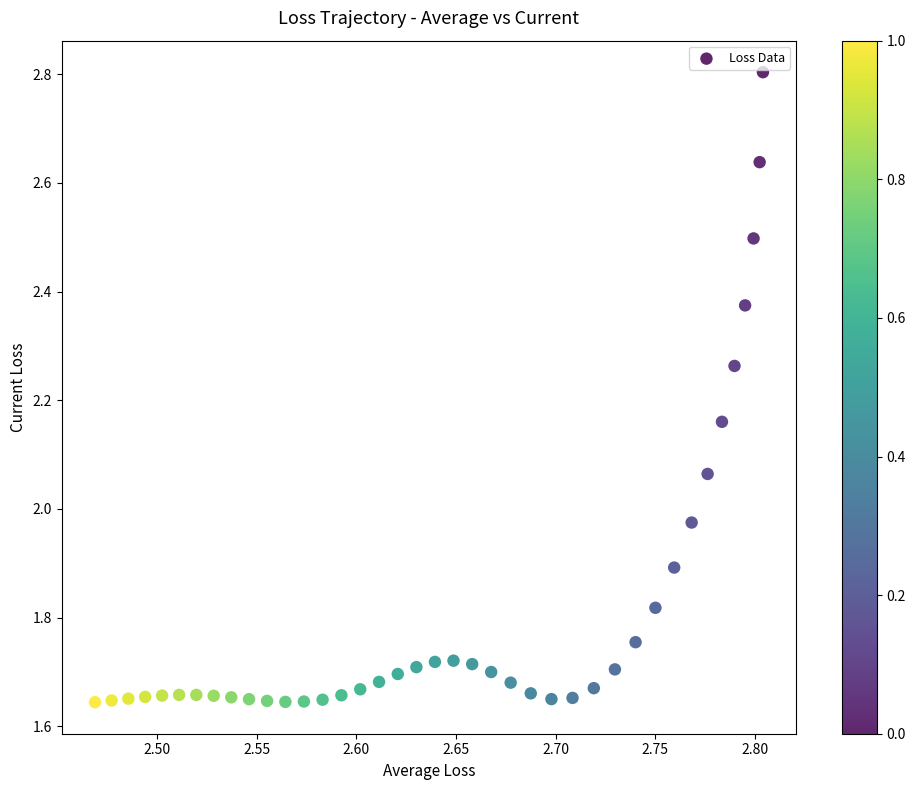

What is the range of X values (max minus min)?

0.3